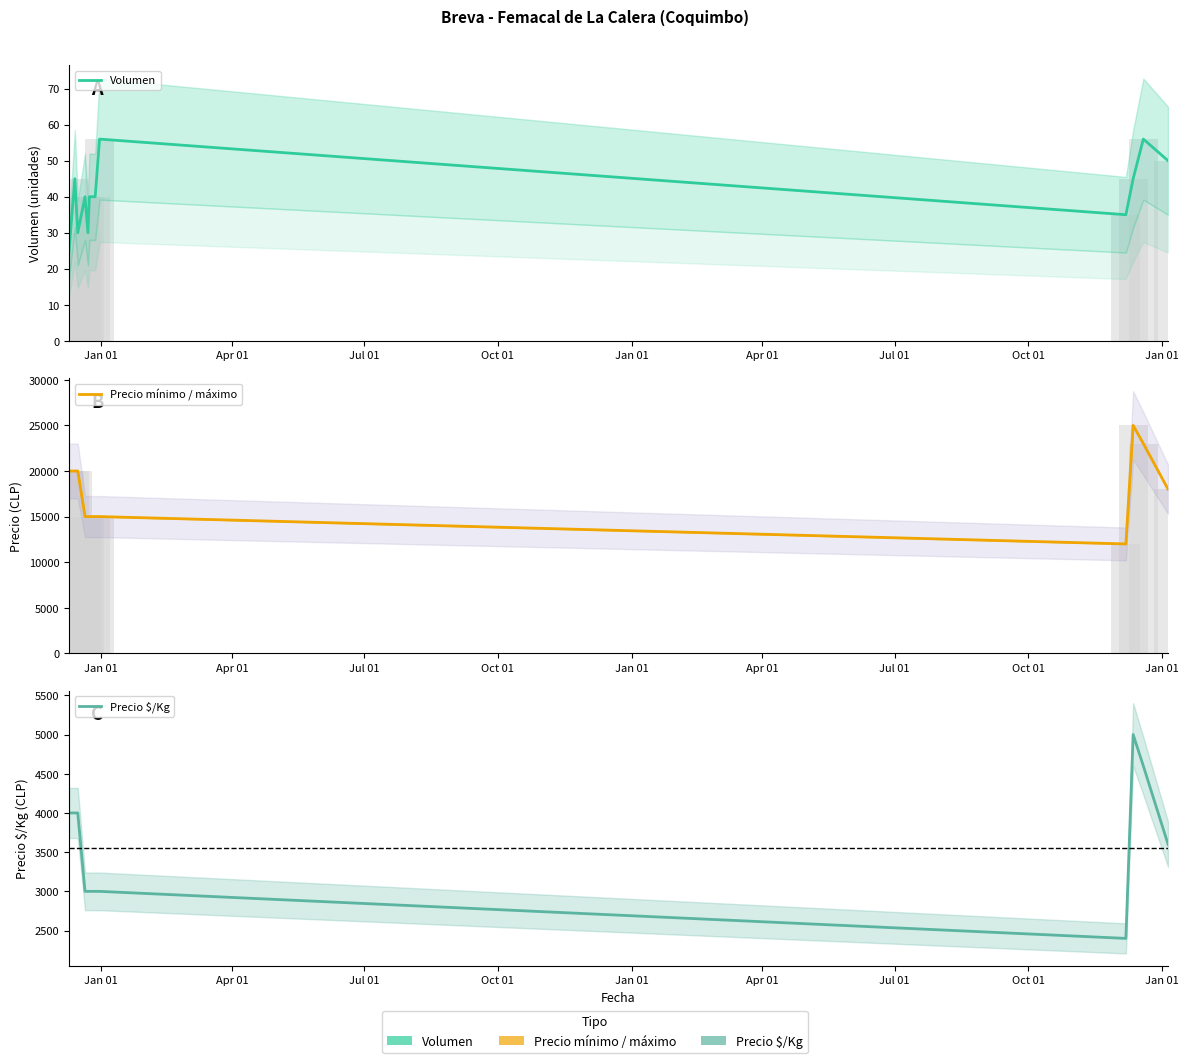

Is the value of Precio mínimo / máximo at Jul 01 greater than the value of Precio $/Kg at Oct 01?

Yes